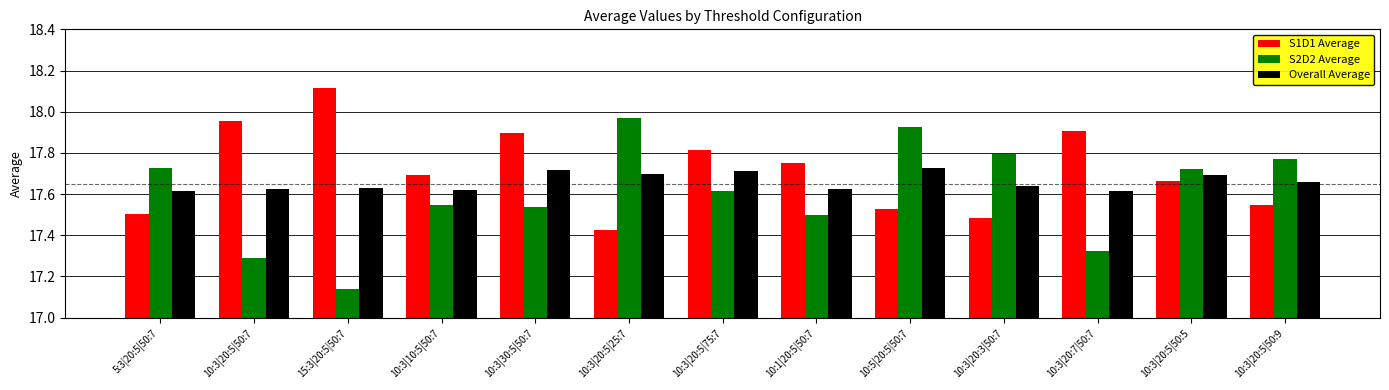

How many groups of bars are there?

13